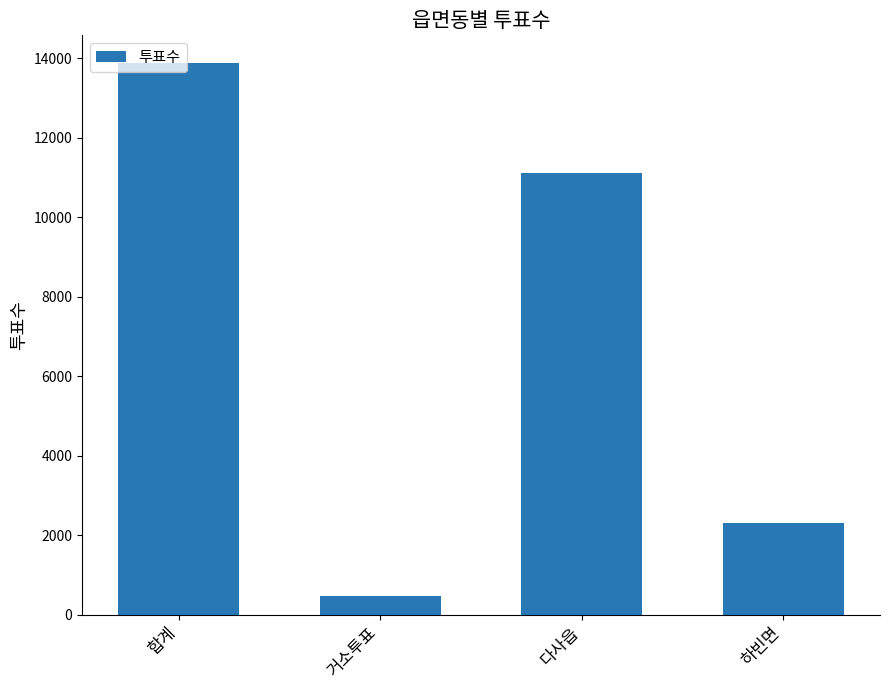

Which category has the highest value across all series?

합계